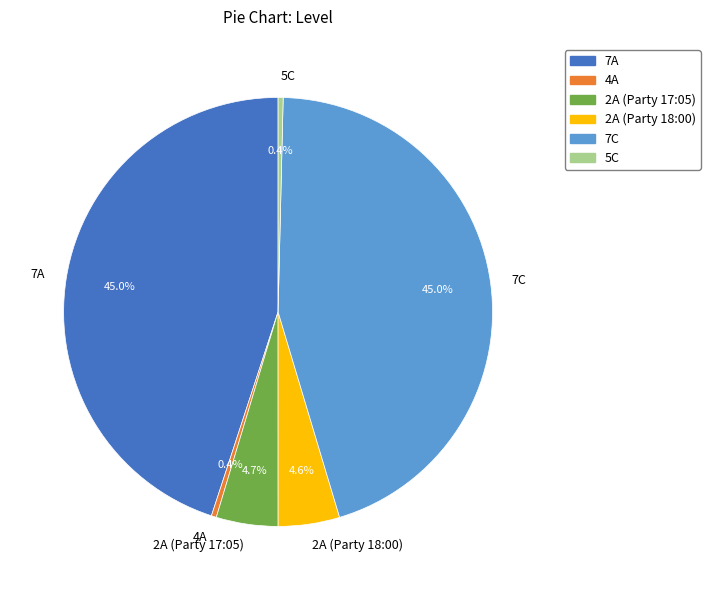

Is there a majority slice in this chart?

No